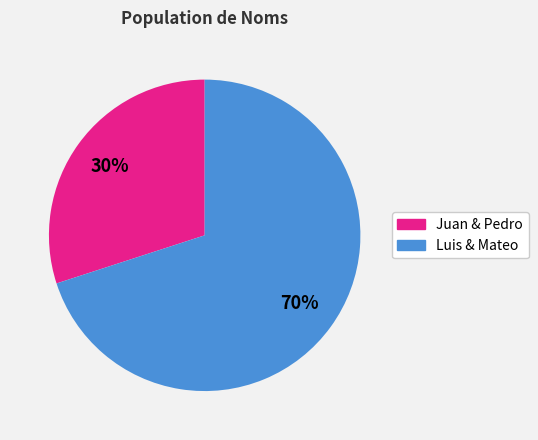

Between Juan & Pedro and Luis & Mateo, which is larger?

Luis & Mateo